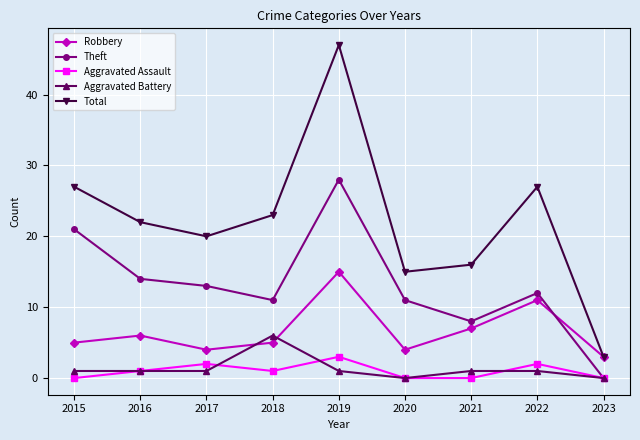

How many data points does each series have?

9